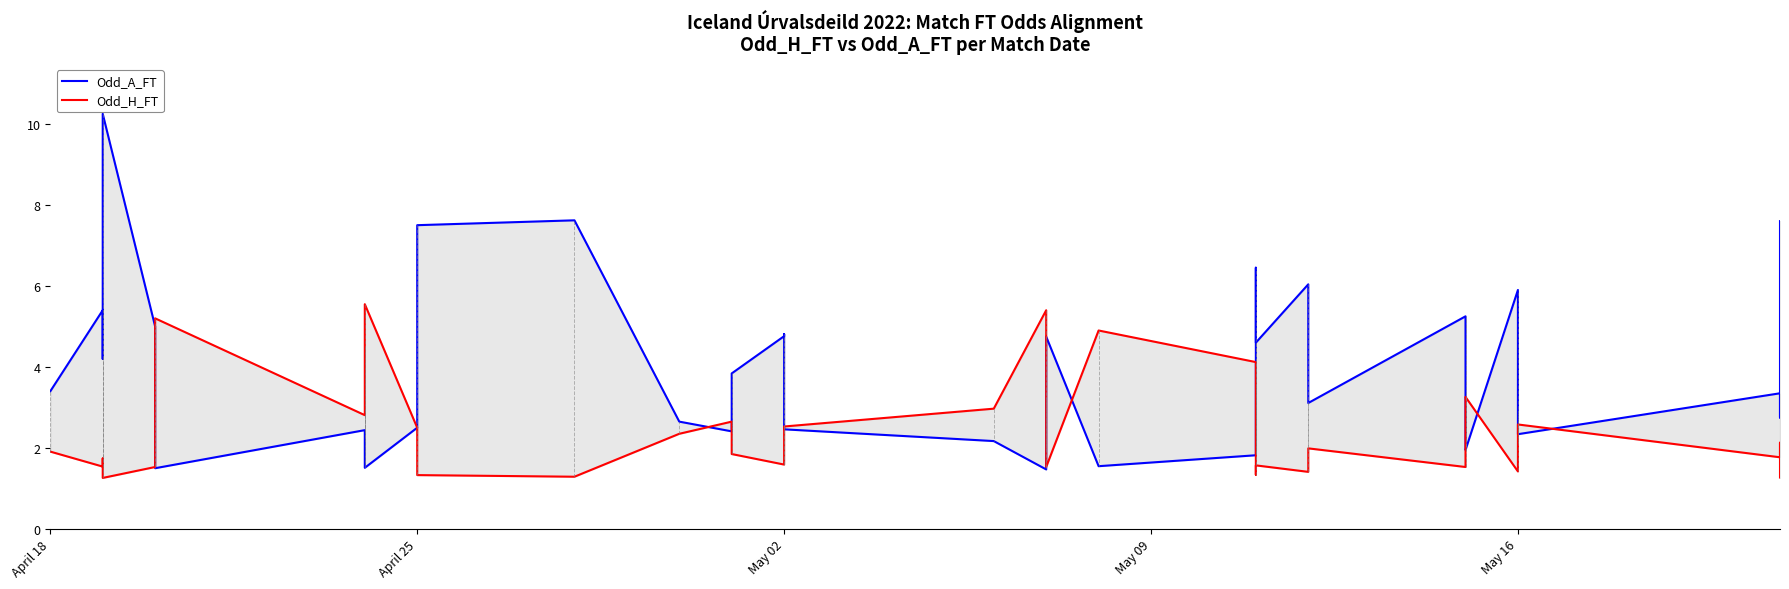

How many times do Odd_H_FT and Odd_A_FT cross each other?

10